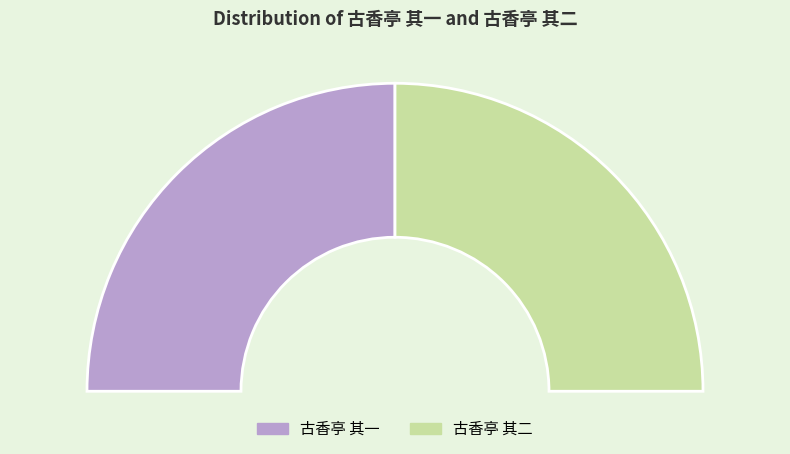

The 古香亭 其二 slice represents 57% of the pie. True or false?

False